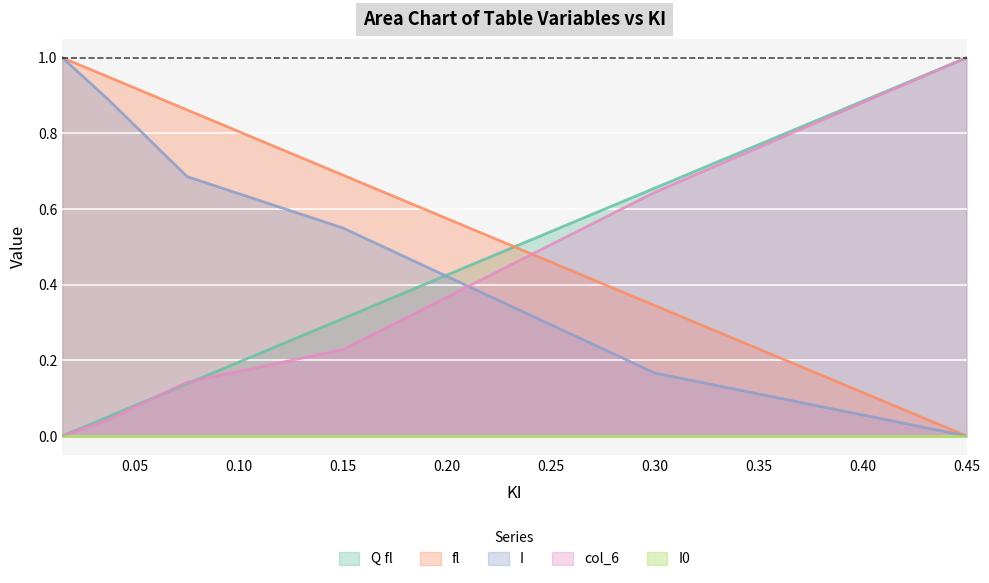

What is the sum of all Q fl values?

2.2